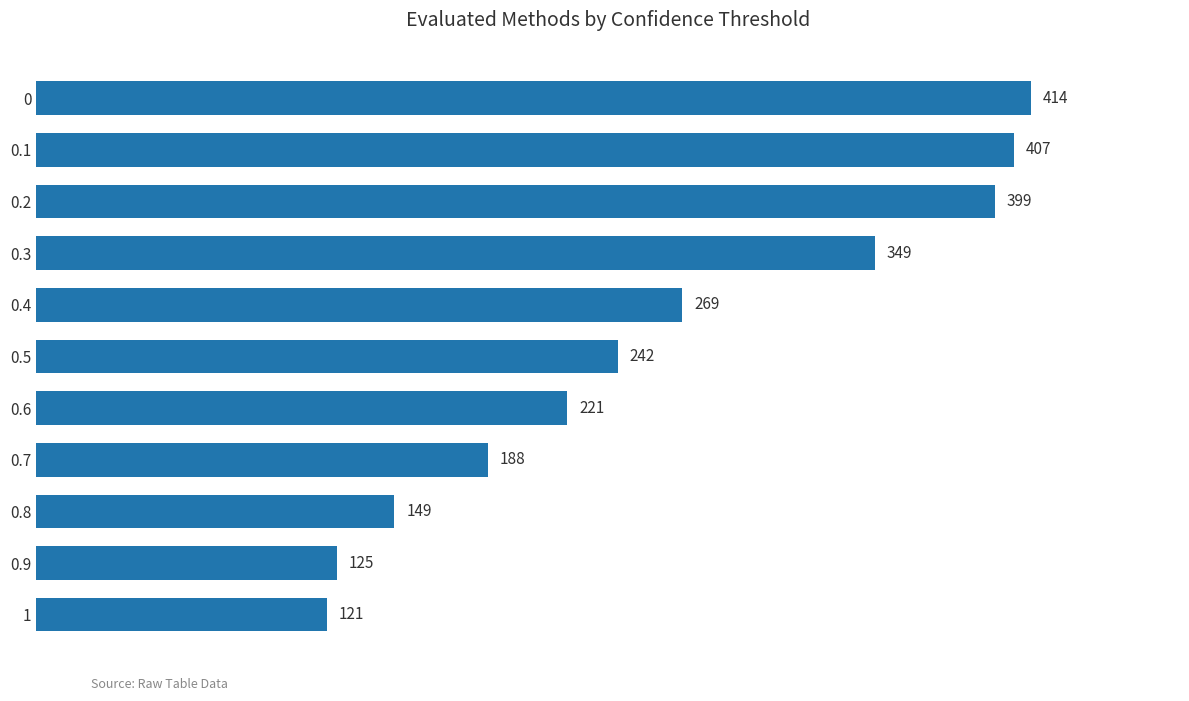

How many bars are there in total?

11